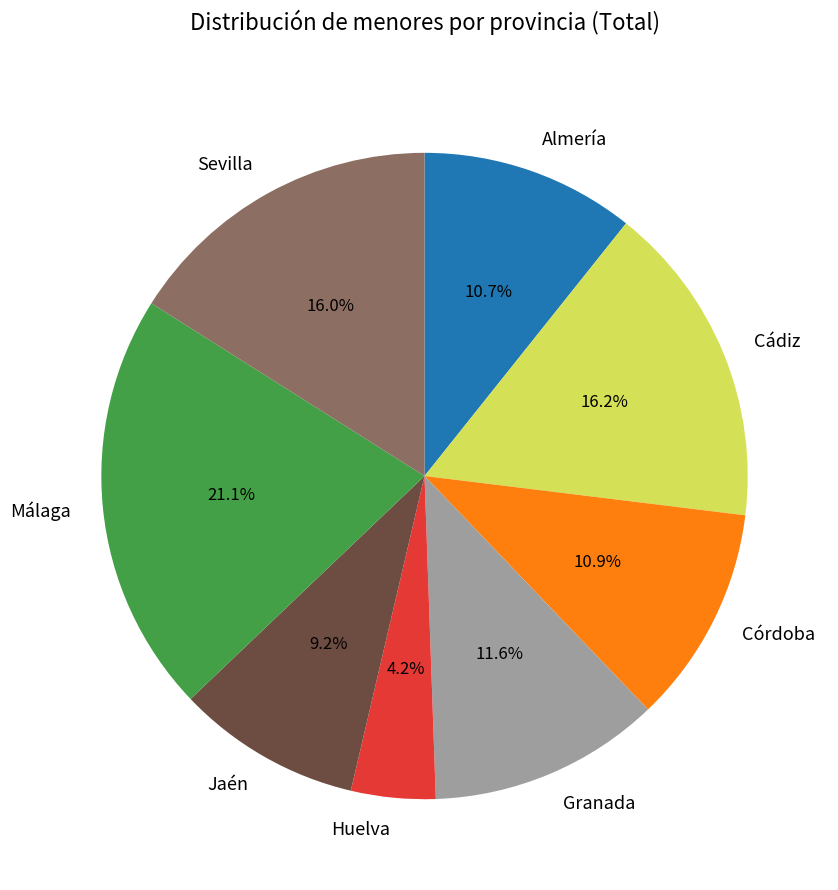

To the nearest percent, what is the difference between the largest and smallest slice percentages?

17%